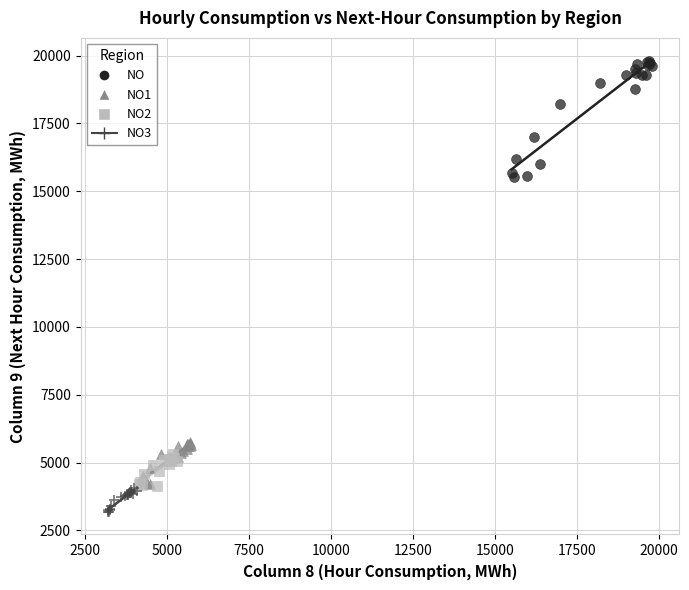

Which series has the largest Y range (max minus min)?

NO